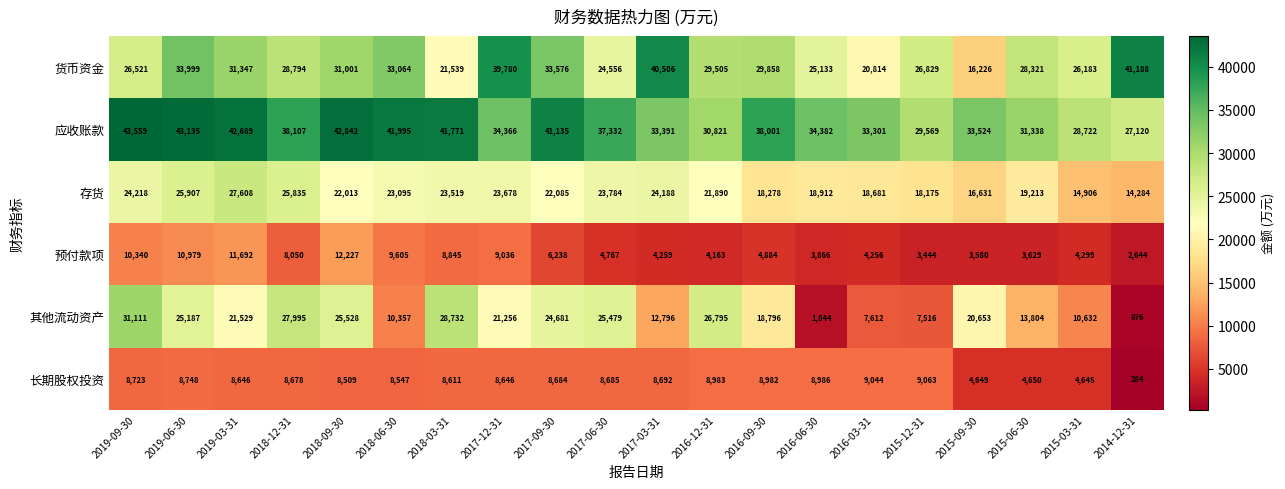

What is the difference between the highest and lowest values at 2018-03-31?

33160